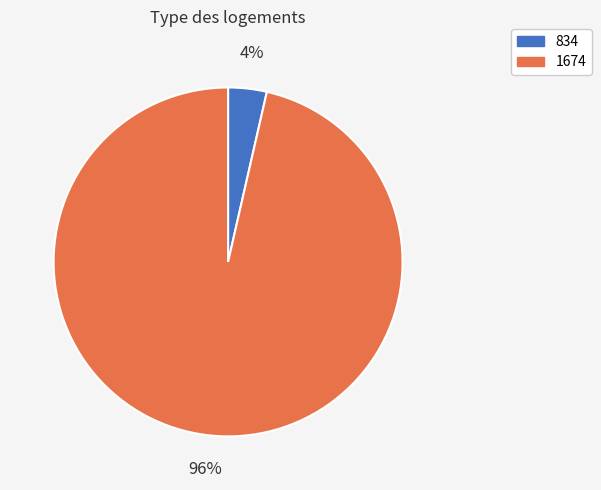

Combined, do 1674 and 834 account for over 50%?

Yes